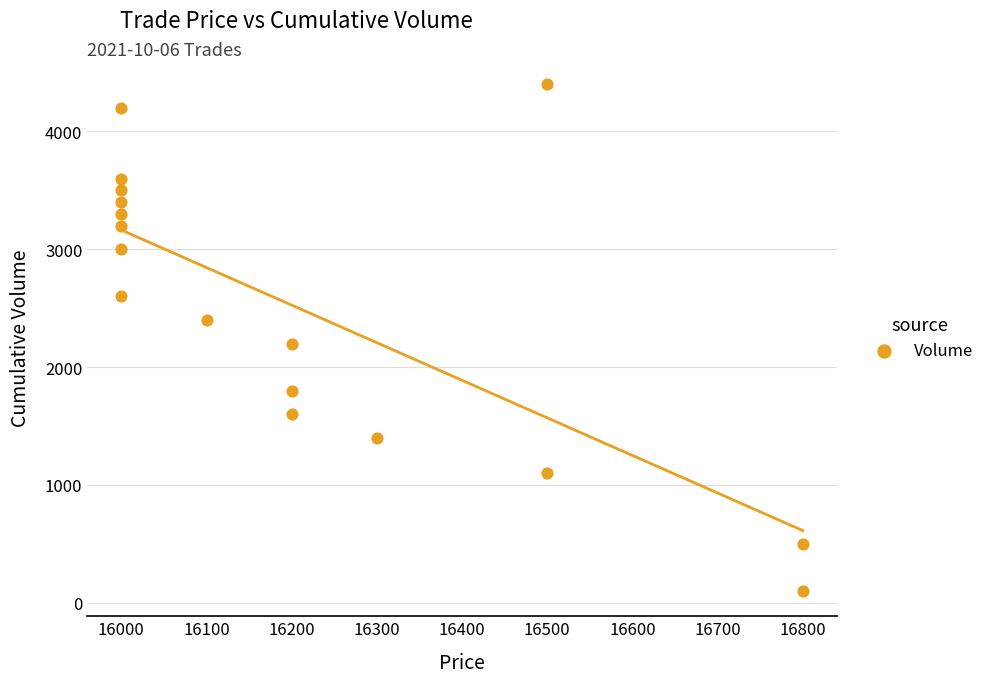

What is the range of X values (max minus min)?

800